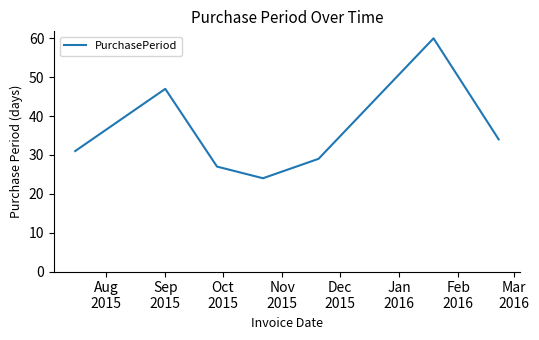

What is the maximum value shown in the chart?

60